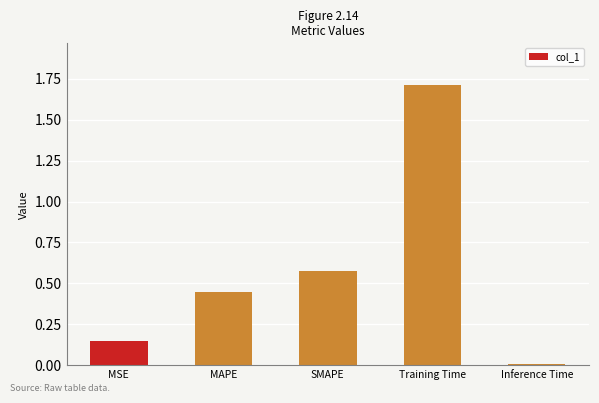

Rank the categories by value from highest to lowest.

Training Time, SMAPE, MAPE, MSE, Inference Time